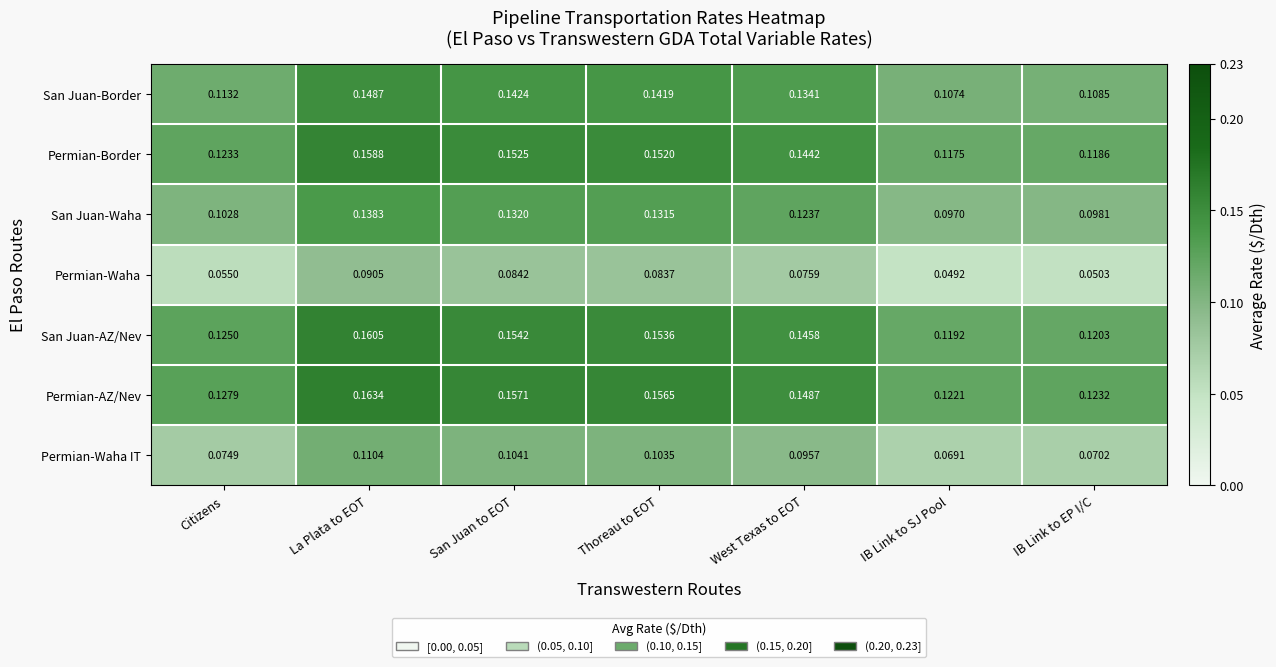

Rank the series by their maximum value, from highest to lowest.

Permian-AZ/Nev, San Juan-AZ/Nev, Permian-Border, San Juan-Border, San Juan-Waha, Permian-Waha IT, Permian-Waha